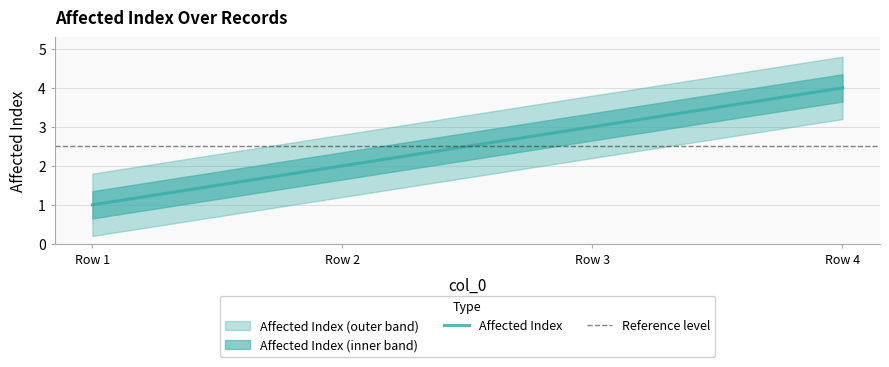

What is the maximum value shown in the chart?

4